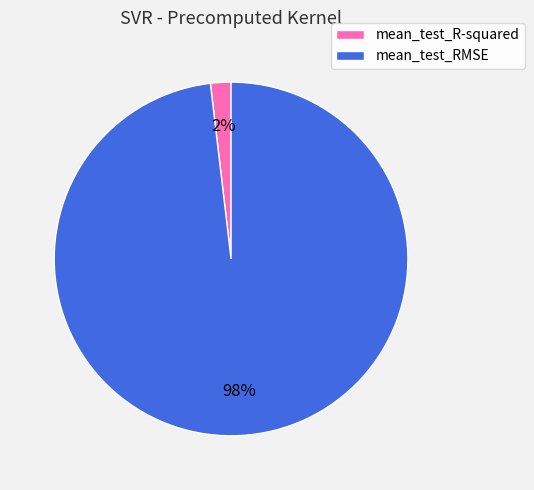

Which slice is the smallest?

mean_test_R-squared